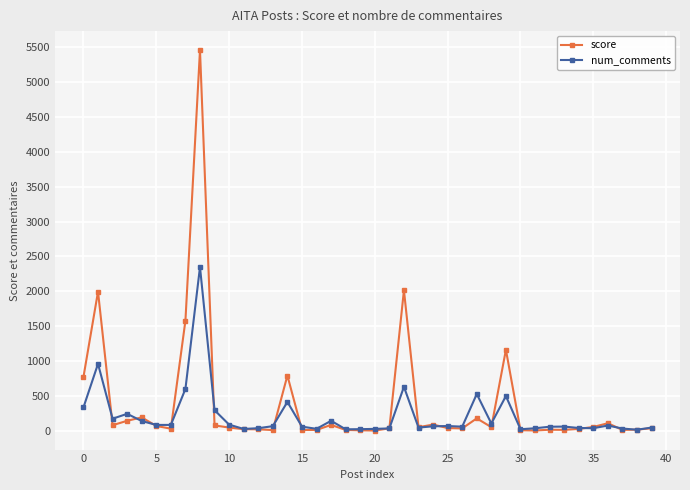

What are all the series names shown in the legend?

score, num_comments